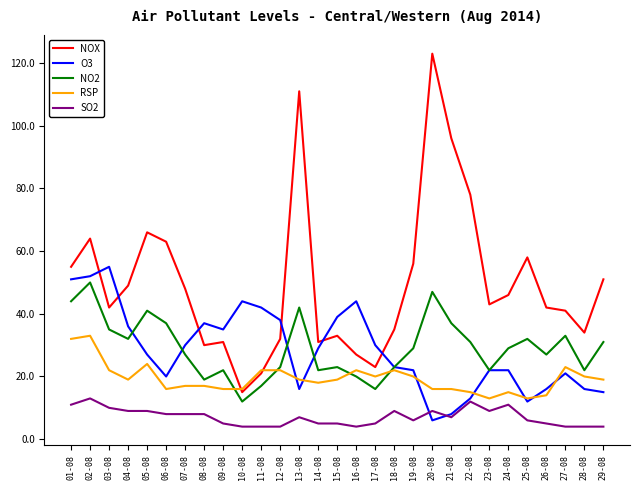

What is the lowest value of the SO2 series?

4